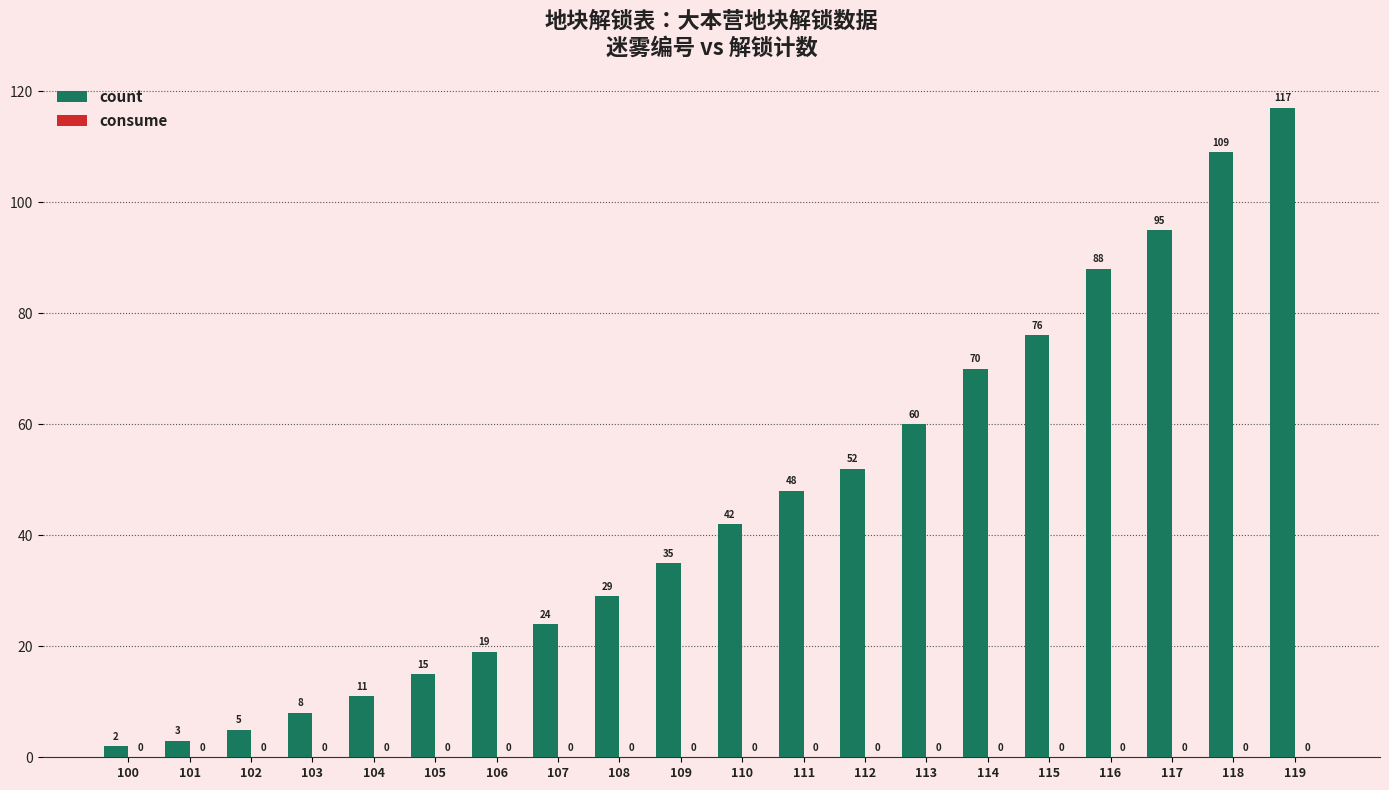

True or false: the data shows 1 at 102.

False